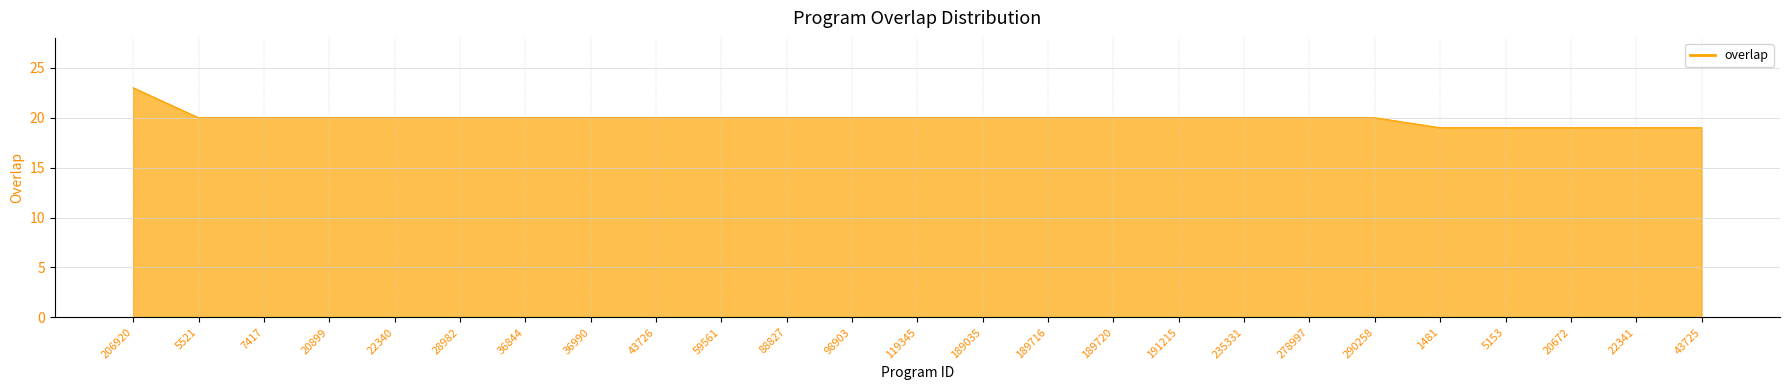

What is the difference between the maximum and second lowest values?

4